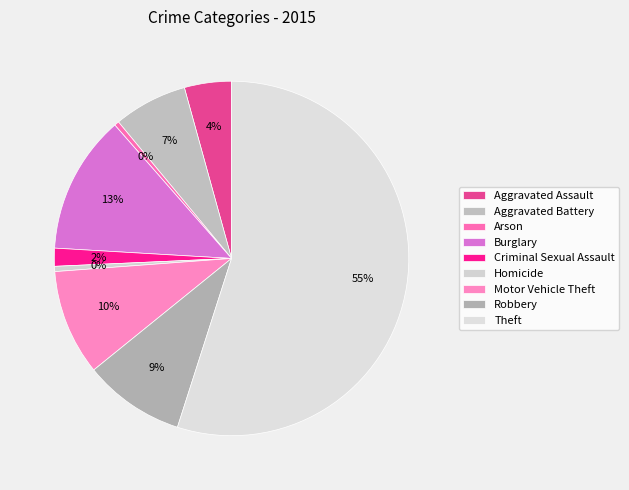

The Arson slice represents 1% of the pie. True or false?

False